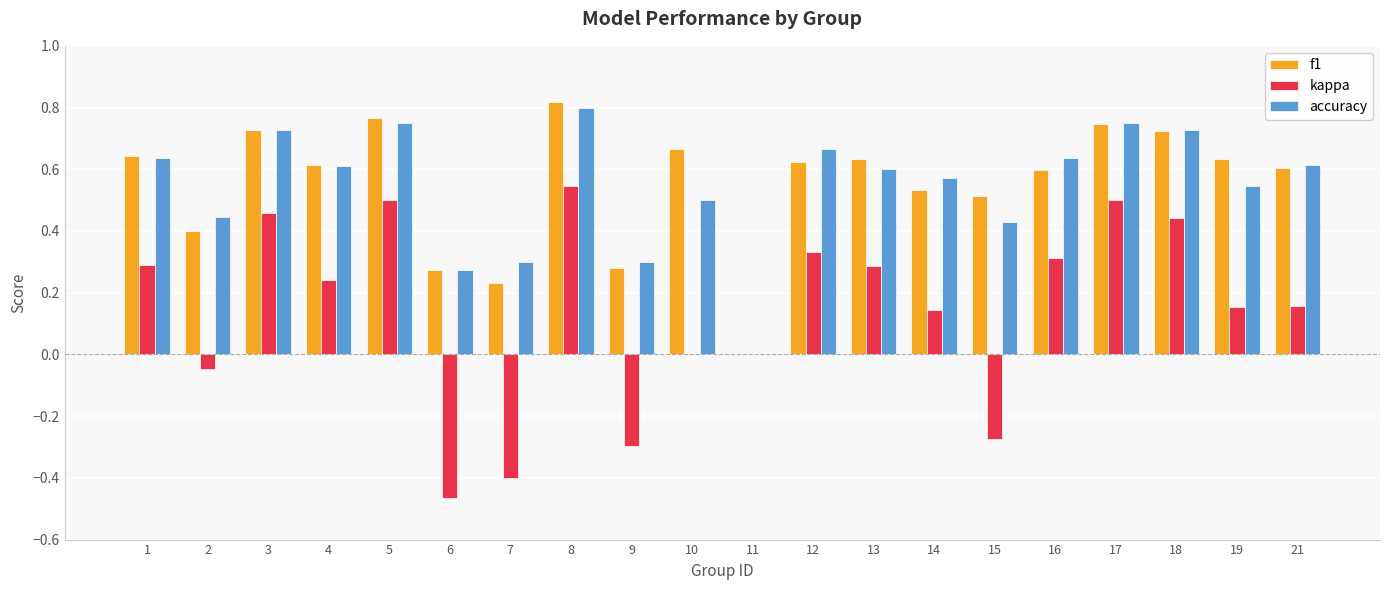

How many categories are shown in the chart?

20